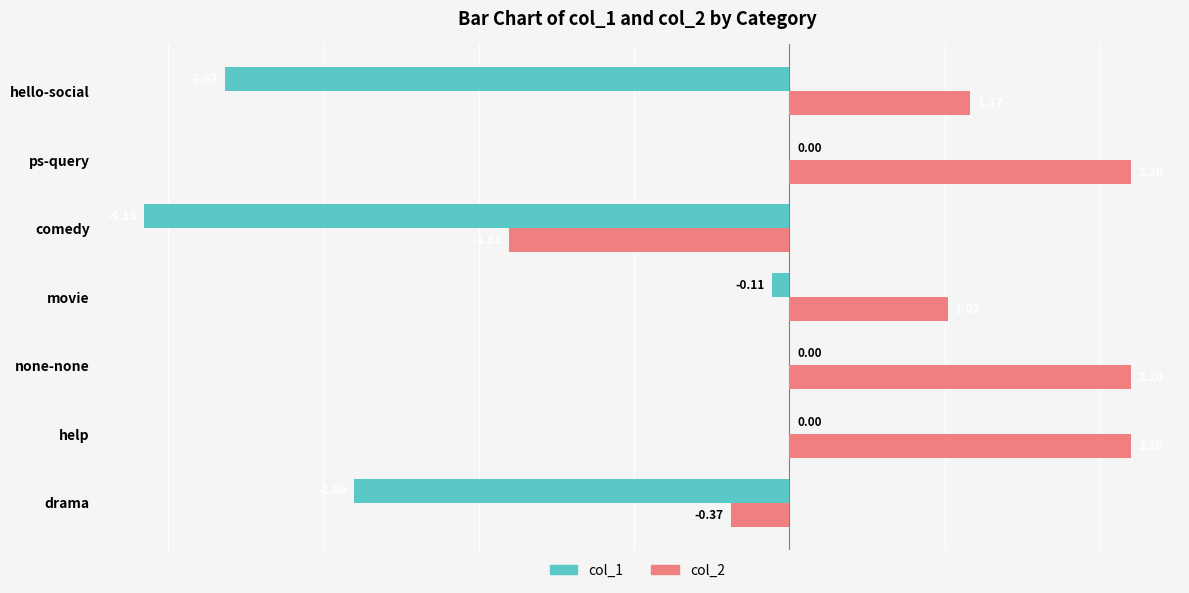

Between drama and comedy, which series saw the biggest shift?

col_2